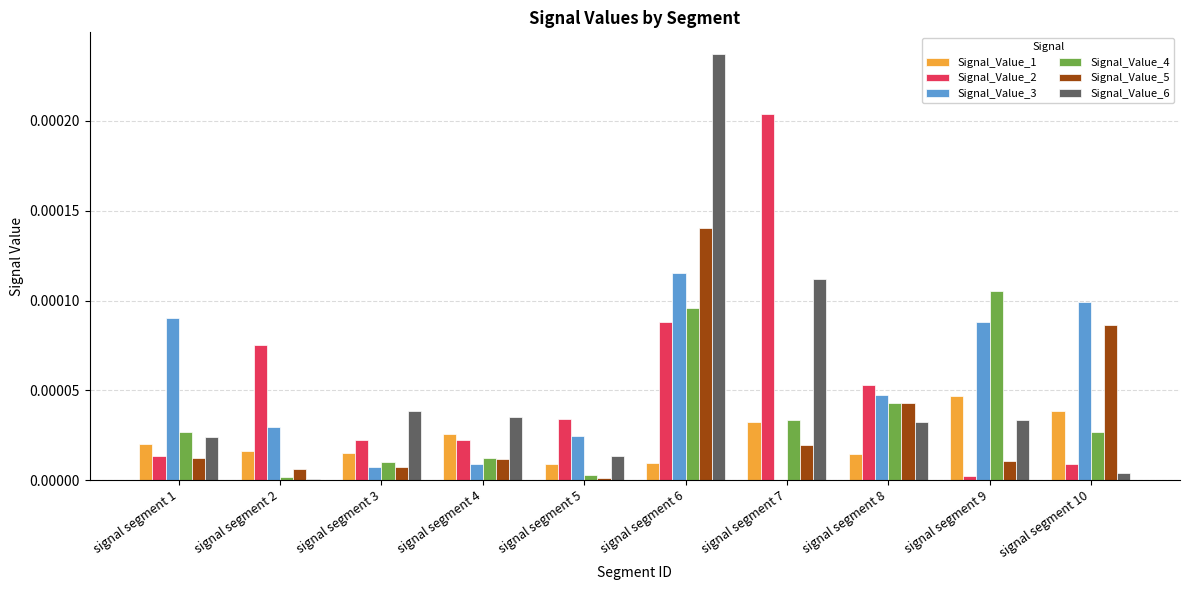

Is the value of Signal_Value_3 at signal segment 4 greater than the value of Signal_Value_5 at signal segment 5?

Yes